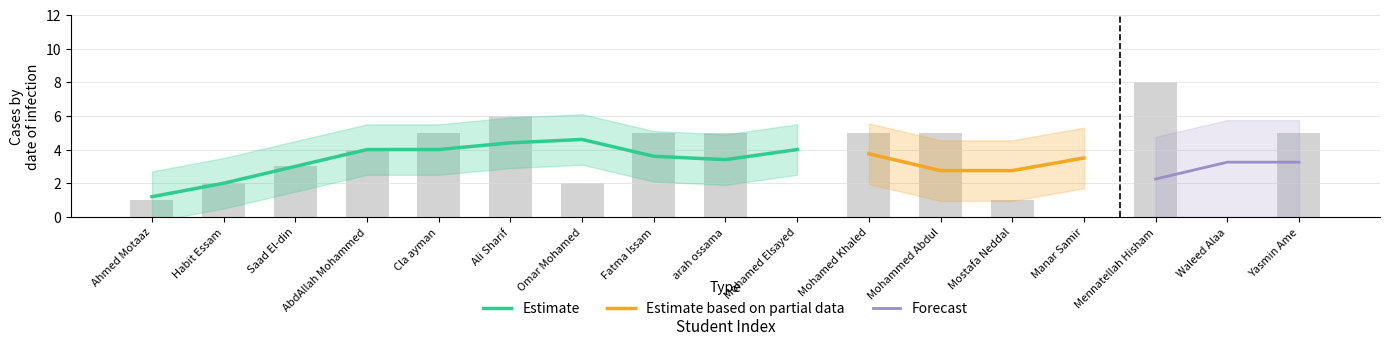

Is the value of Forecast at Fatma Issam greater than the value of Estimate at arah ossama?

No